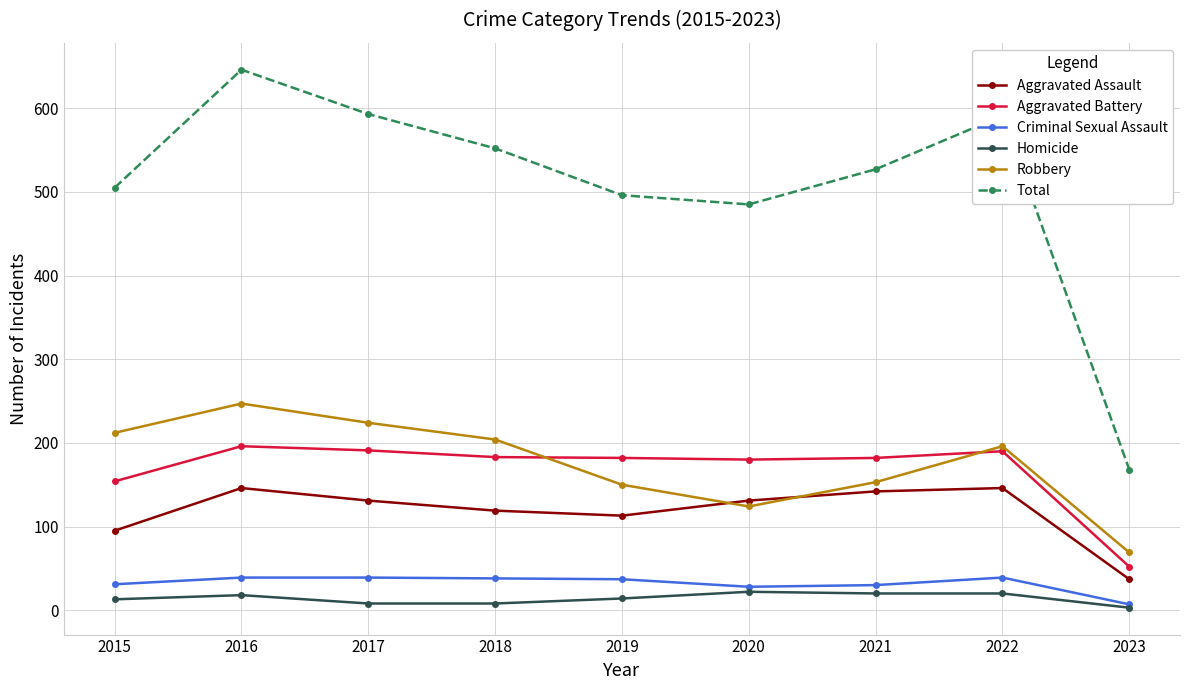

What is the greatest value displayed?

646